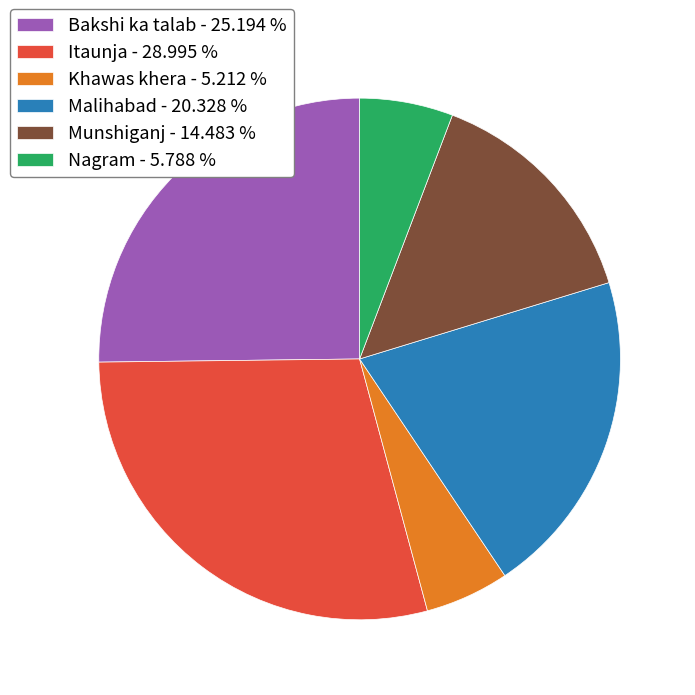

Do Khawas khera - 5.212 % and Bakshi ka talab - 25.194 % together represent more than half of the pie?

No